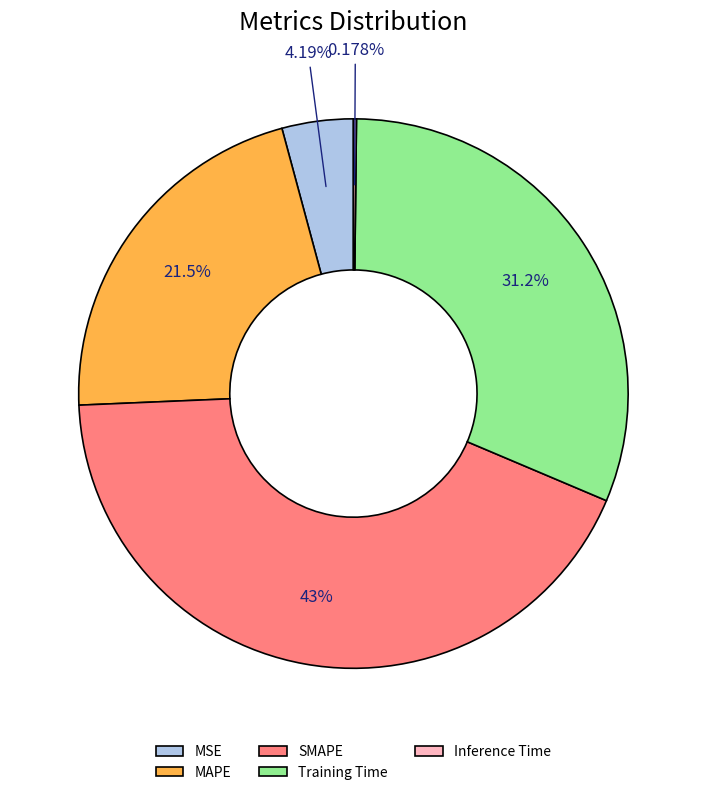

Is there a majority slice in this chart?

No